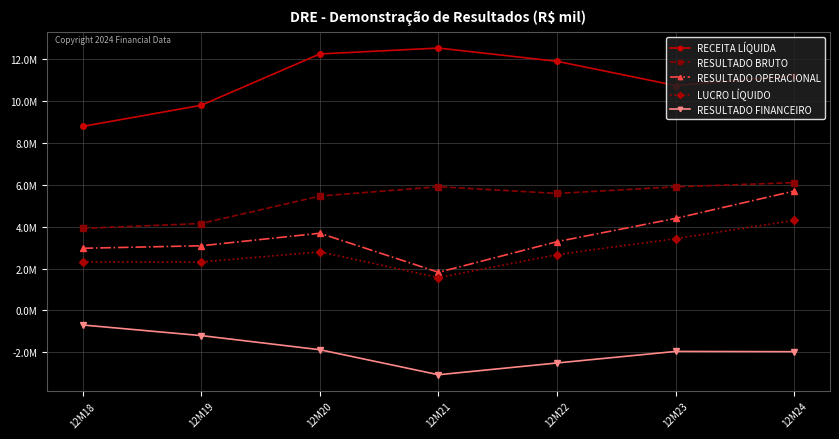

At which category is the sum across all series the highest?

12M24